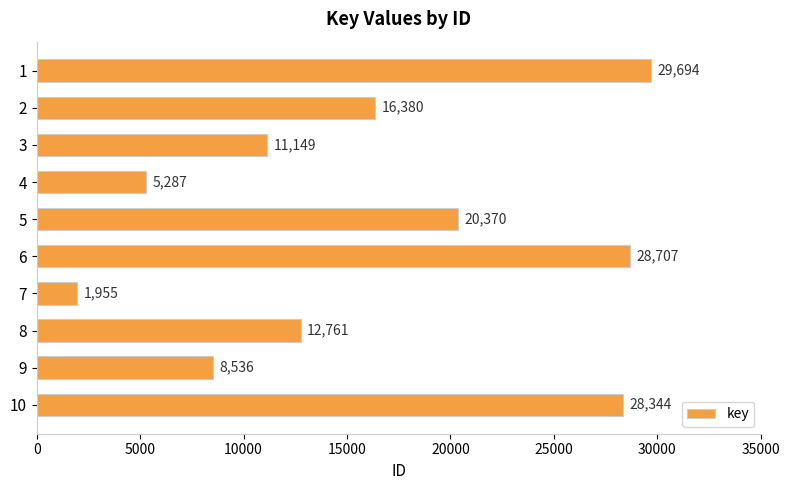

How many values are below 16380?

5